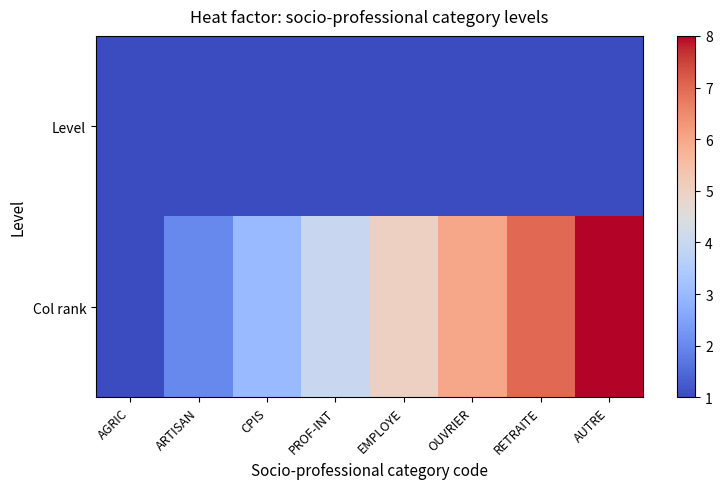

Which has a higher value, CPIS or AUTRE?

CPIS